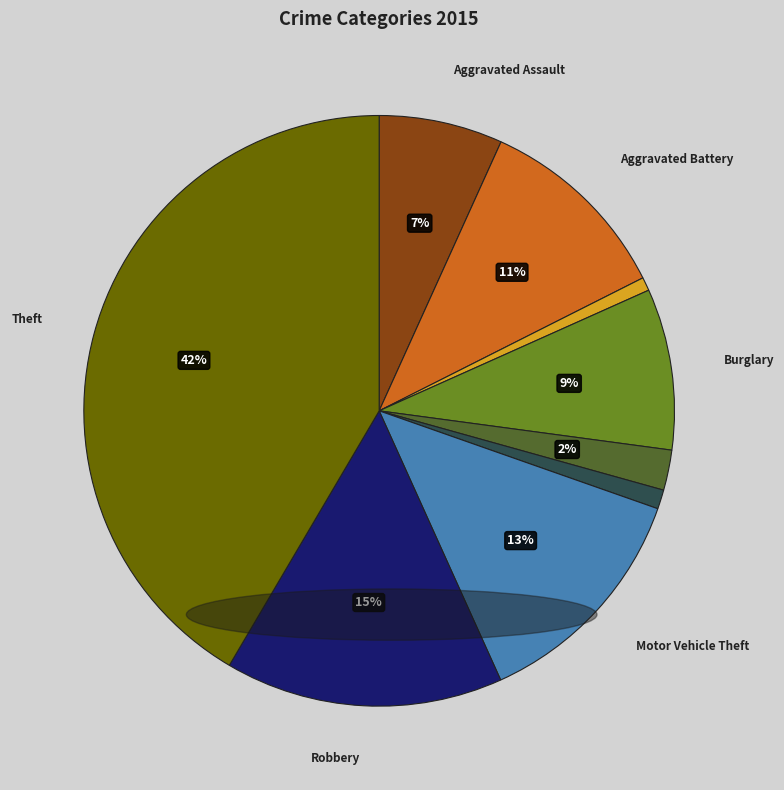

Does any single category account for the majority?

No